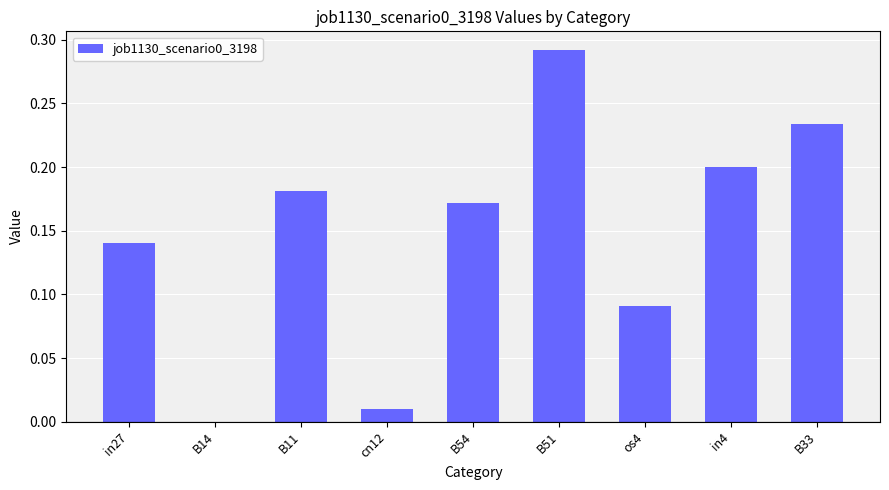

Between in27 and B11, which is larger?

B11